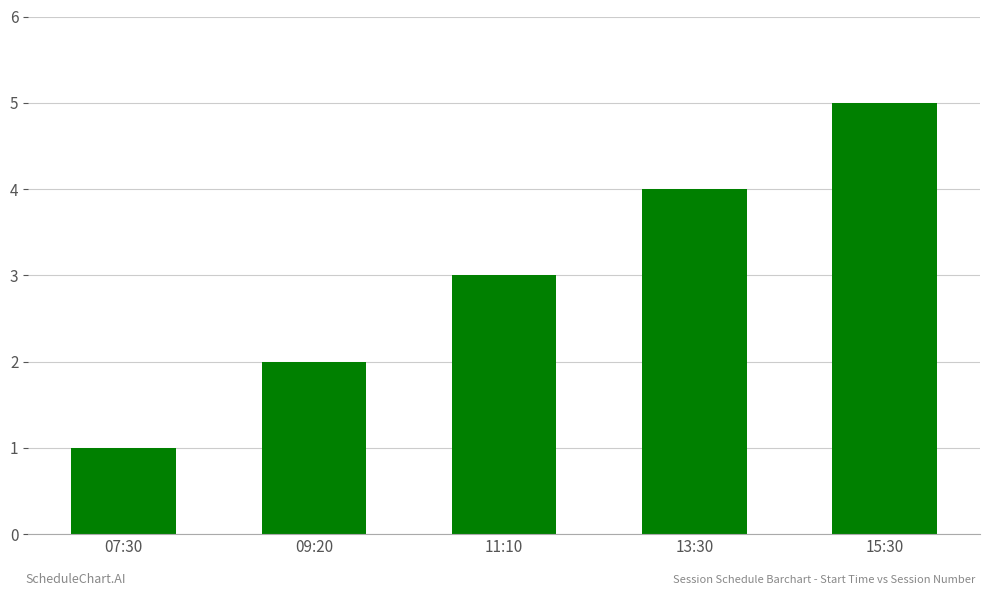

How many bars are there in total?

5